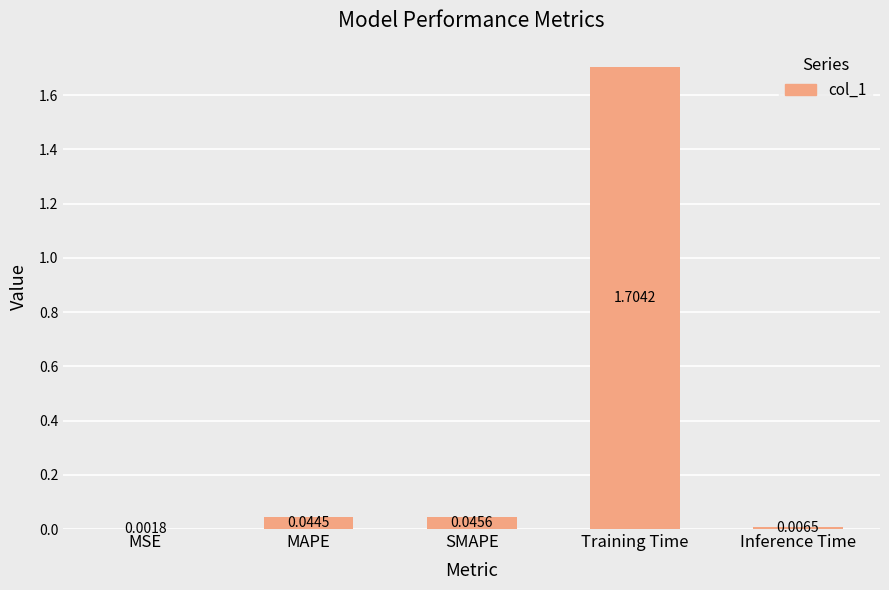

Which label corresponds to the largest value in the chart?

Training Time